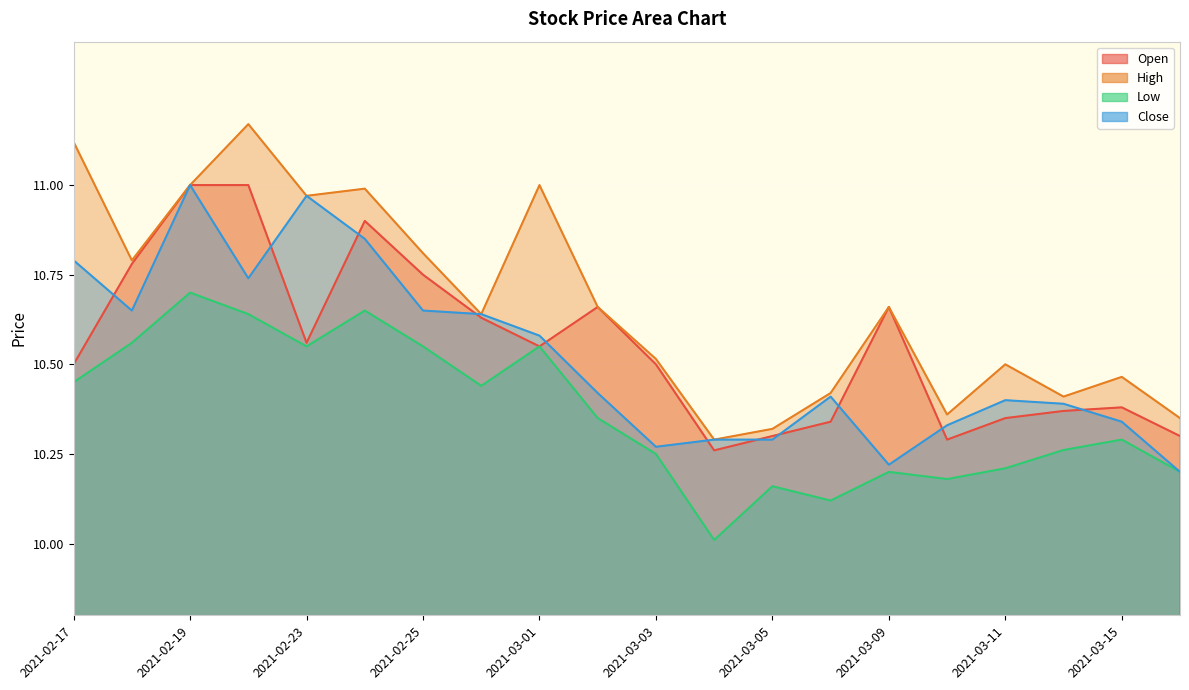

At which label does Close reach its peak?

2021-02-19